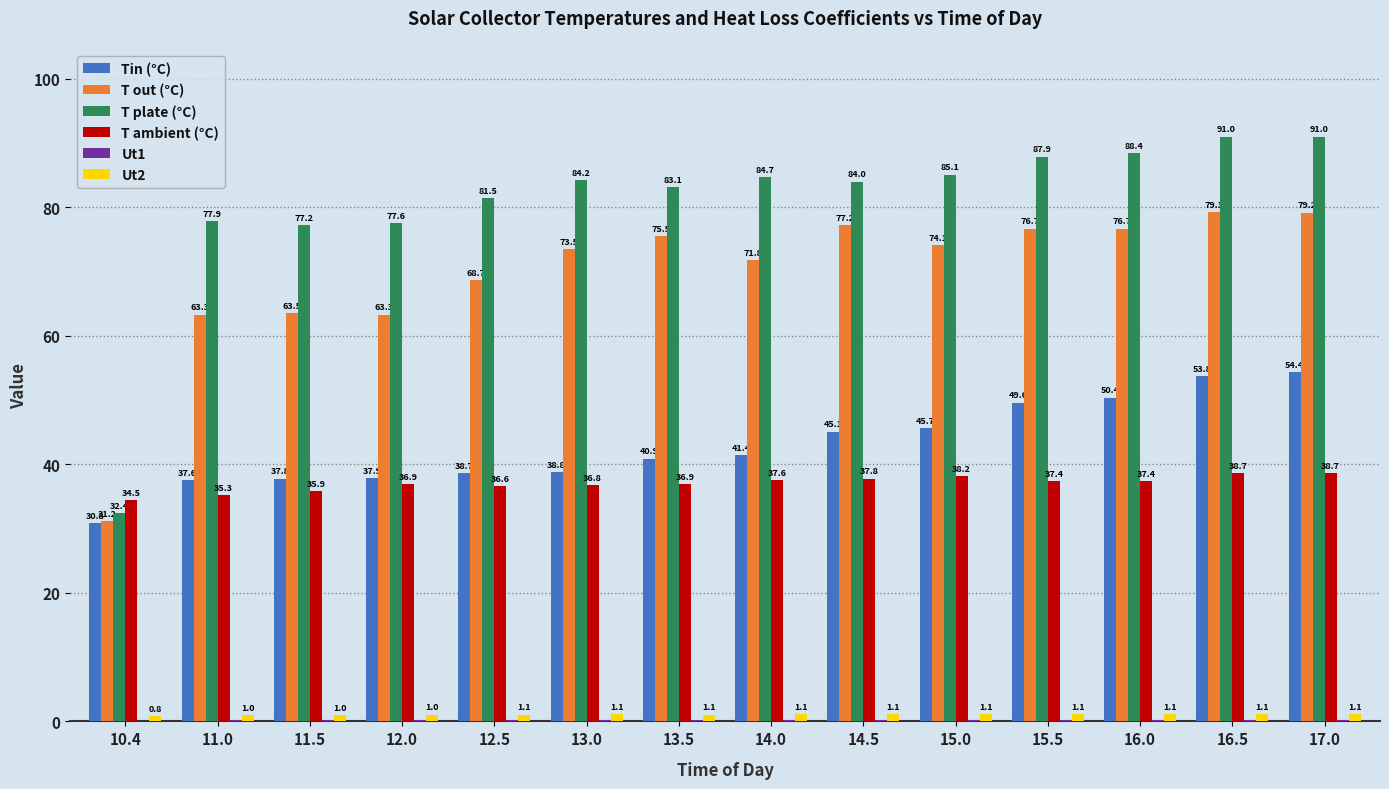

What is the total value across all series at 12.0?

217.0